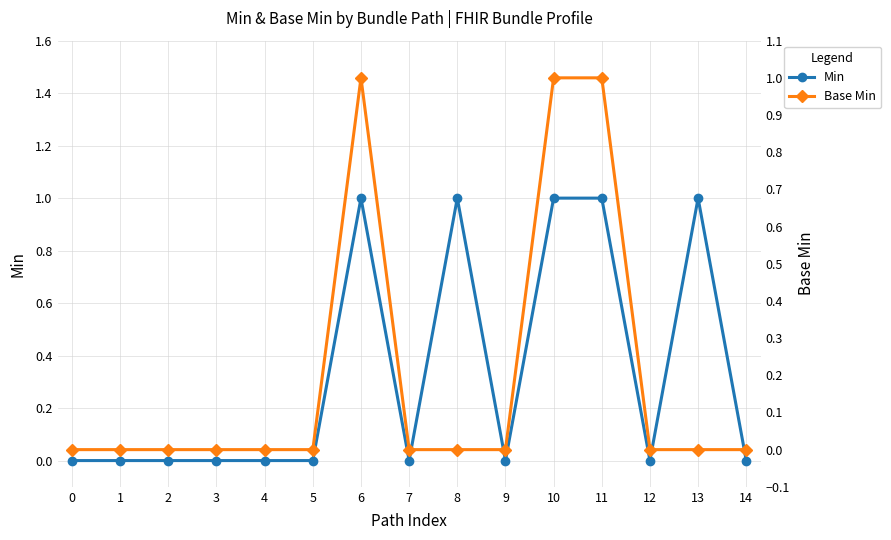

Is the value of Min at 14 greater than the value of Base Min at 3?

No